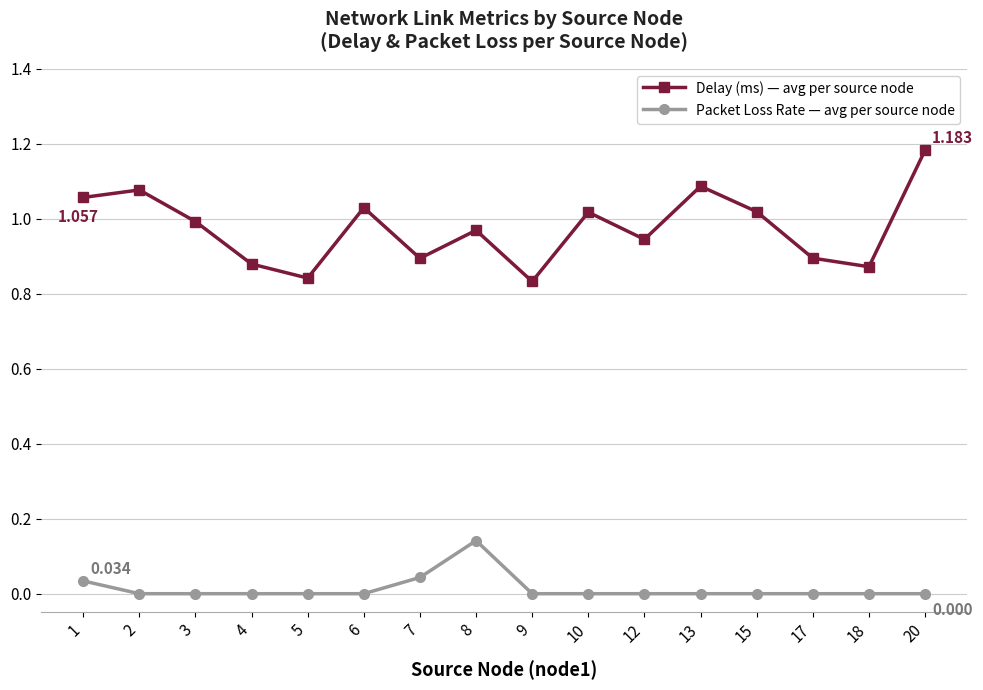

What are all the series names shown in the legend?

Delay (ms) — avg per source node, Packet Loss Rate — avg per source node